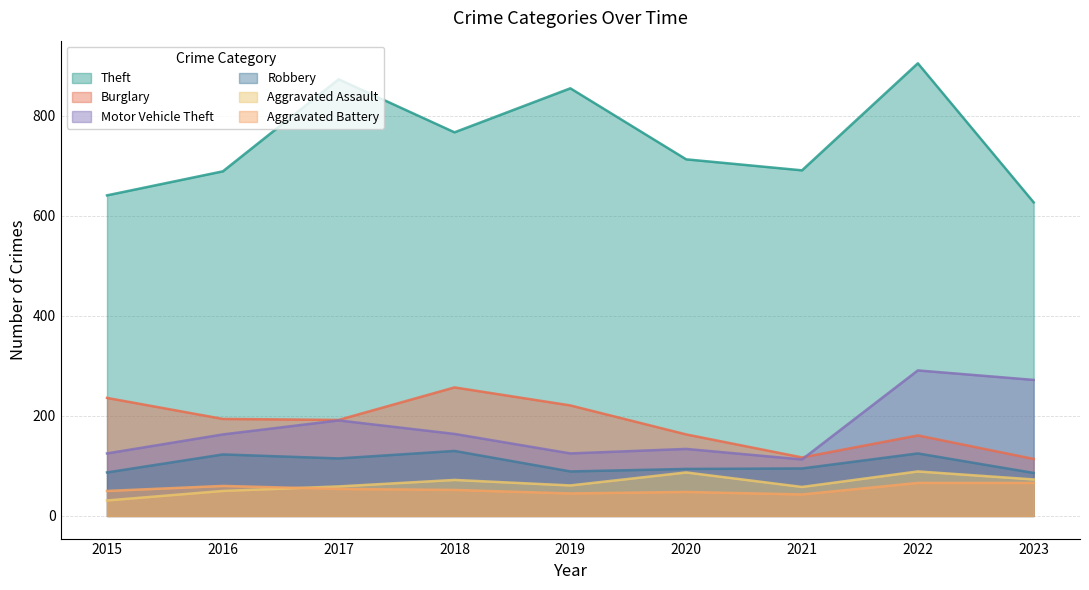

True or false: Aggravated Battery and Theft intersect in this chart.

False